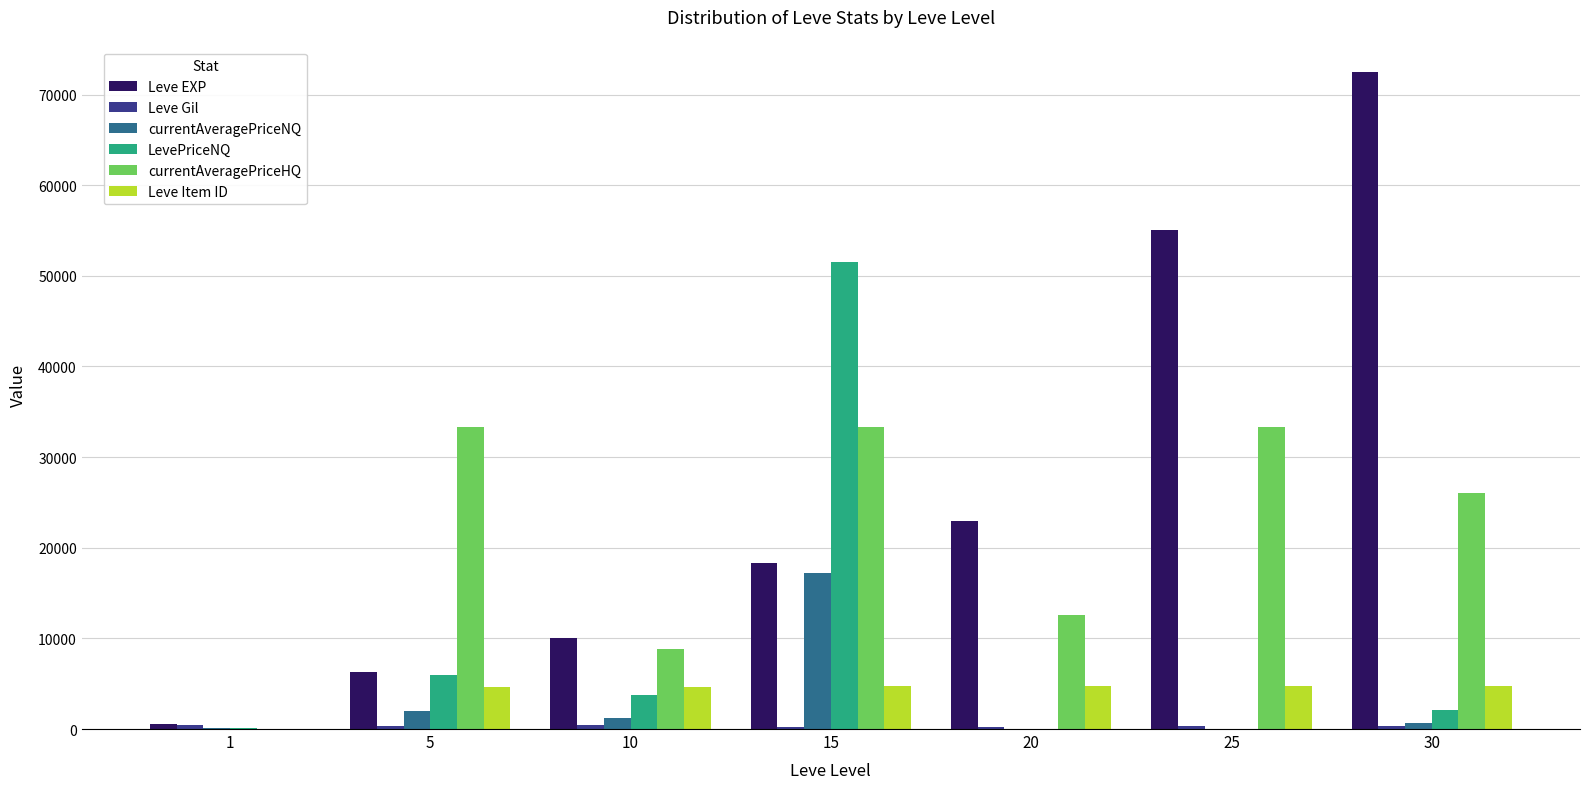

Which series has the largest total across all categories?

Leve EXP